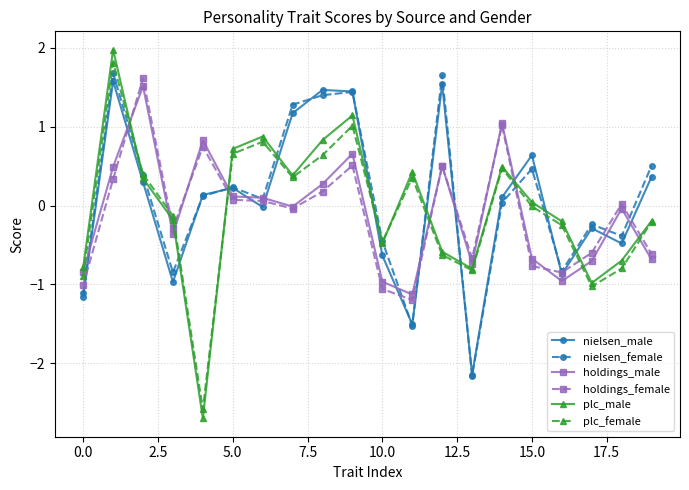

What is the value of the nielsen_male point at the 16th from the left?

0.6